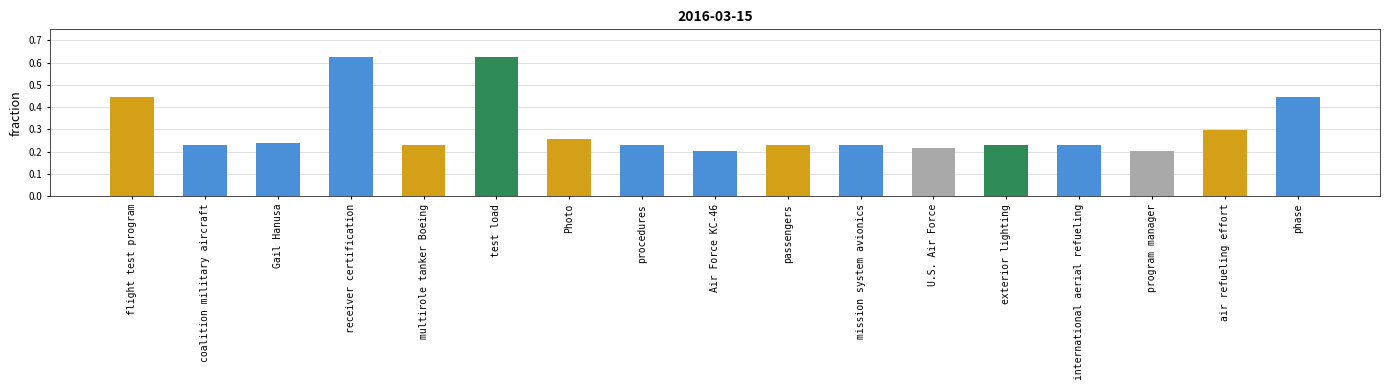

True or false: the data shows 0.3 at coalition military aircraft.

False